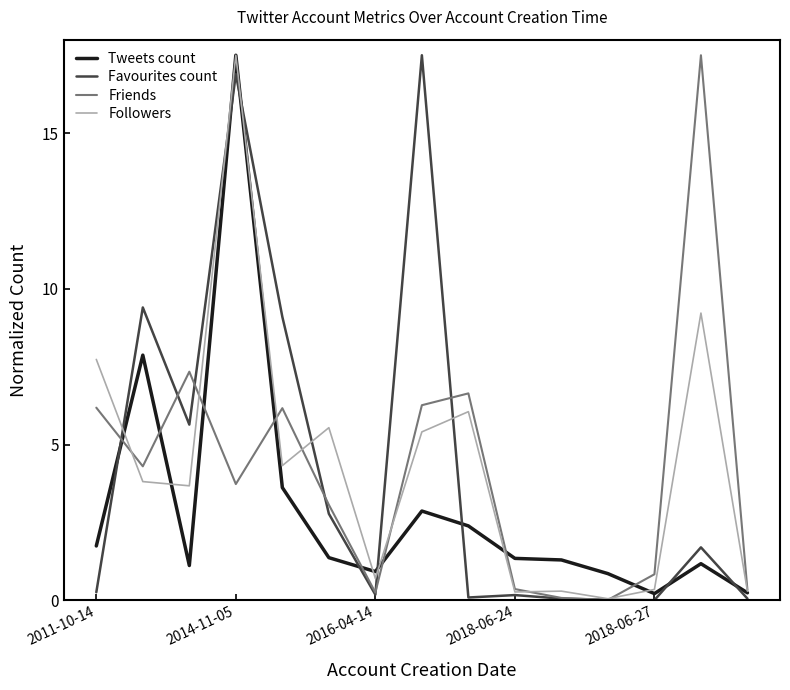

What is the greatest value displayed?

17.5